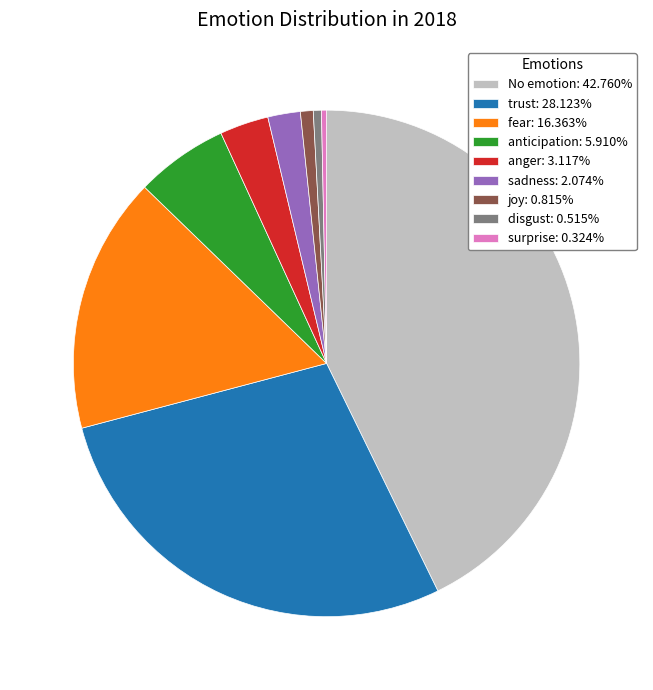

How many segments does this pie chart have?

9